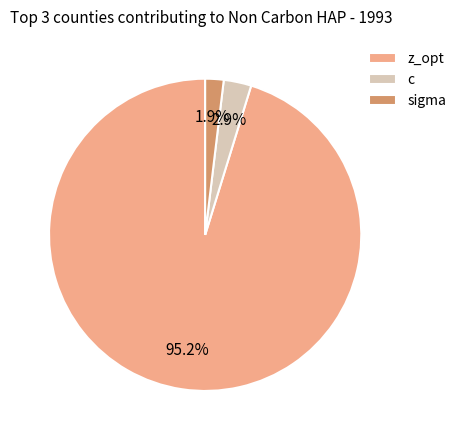

Approximately how many times larger is the value at sigma compared to c?

0.7